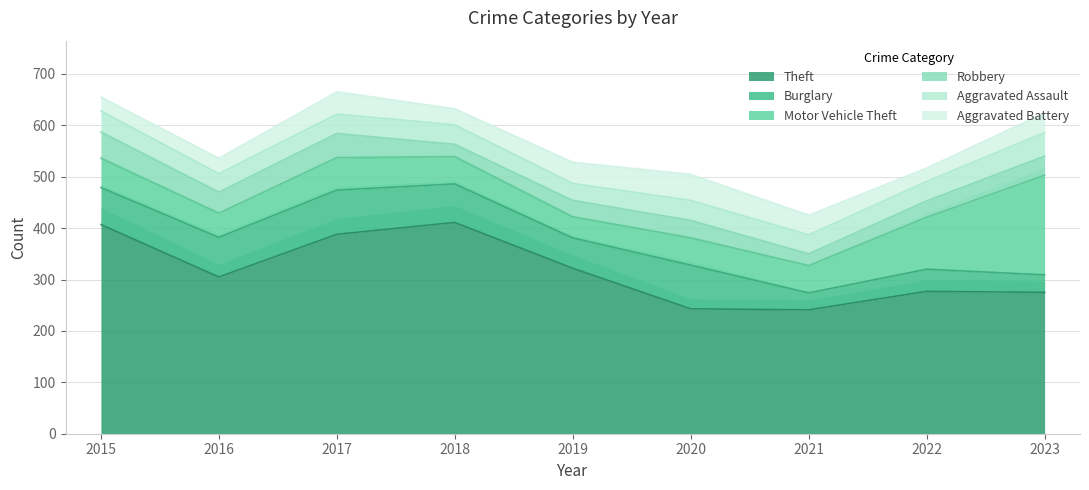

How many lines are shown in the chart?

6